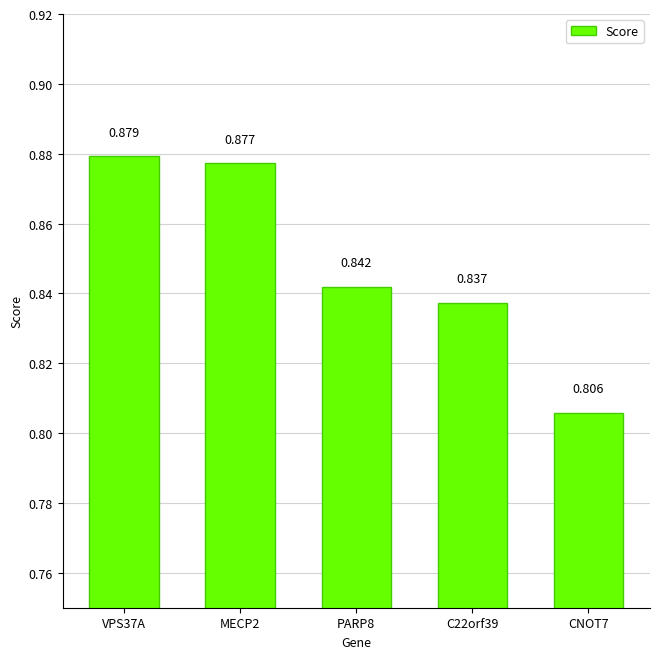

Rank the categories by value from lowest to highest.

CNOT7, C22orf39, PARP8, MECP2, VPS37A